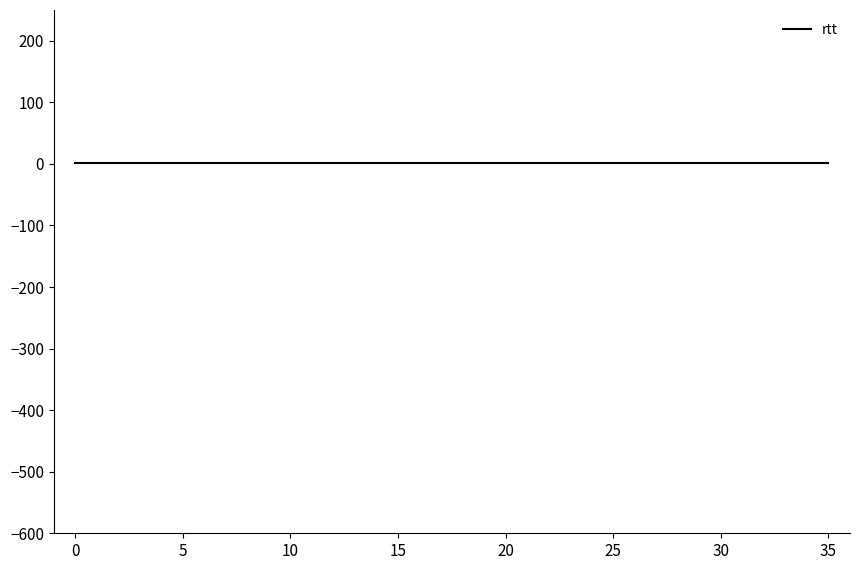

Which series has the widest spread of values?

rtt